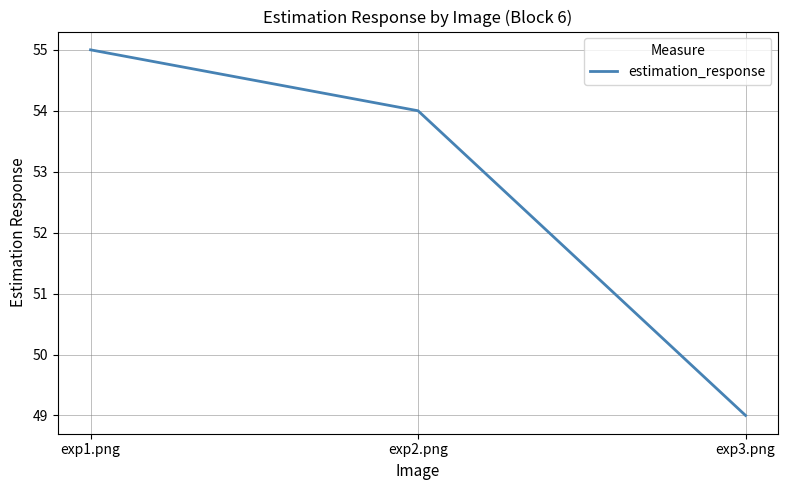

What is the difference between the maximum and minimum values?

6